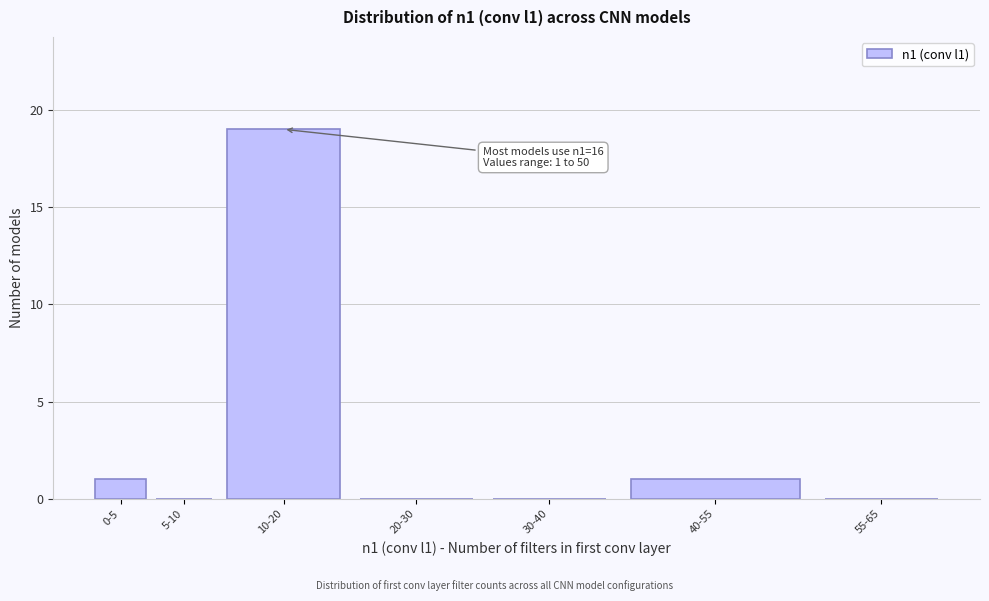

Reading left to right, extract all data points from this chart.

0-5=1	5-10=0	10-20=19	20-30=0	30-40=0	40-55=1	55-65=0